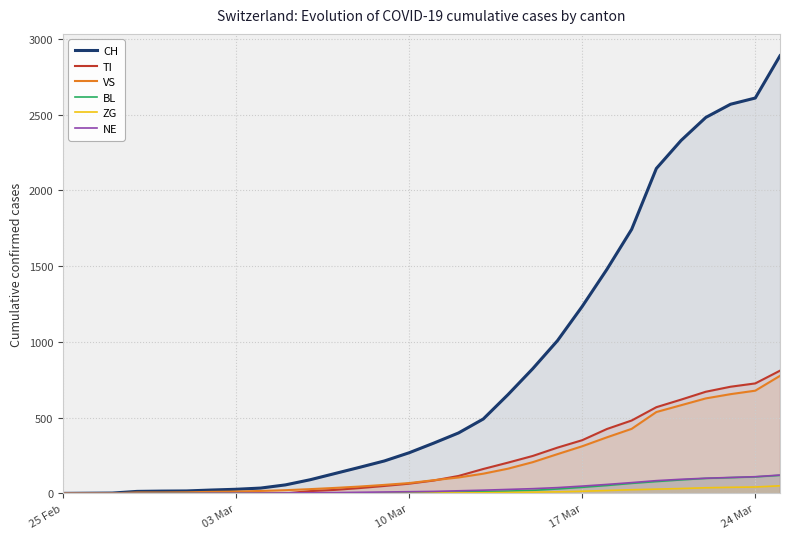

Which series has the largest total across all categories?

CH